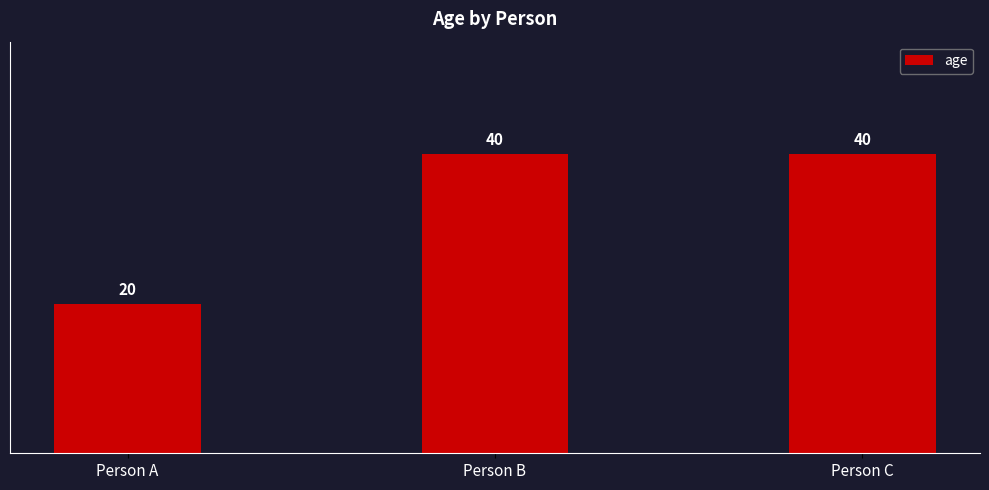

Which category has the lowest value across all series?

Person A